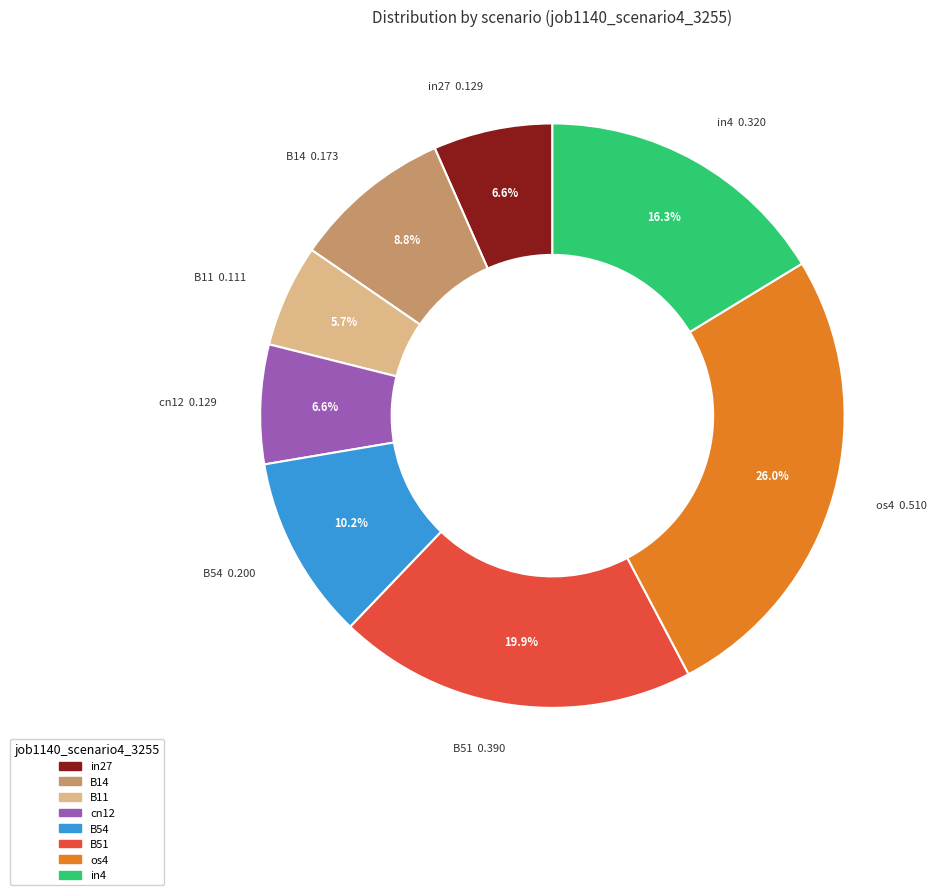

What is the smallest slice in the pie chart?

B11